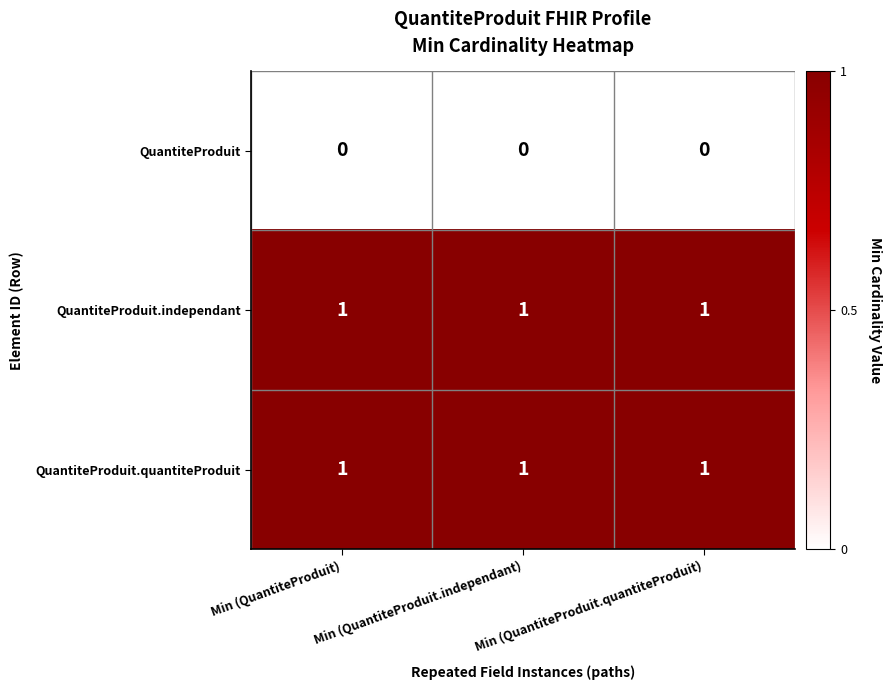

What is the sum of all QuantiteProduit.independant values?

3